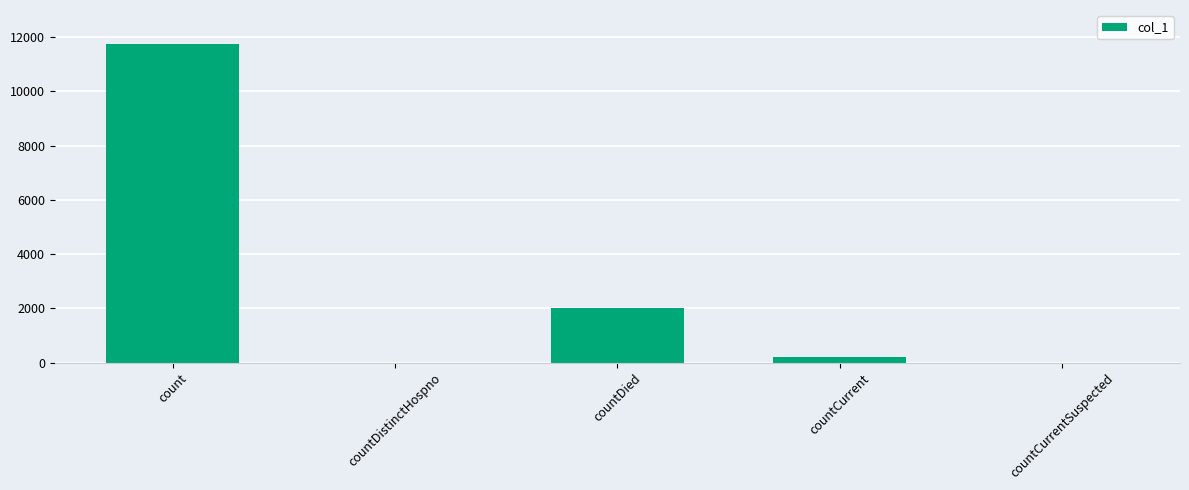

At which label does the data first exceed 214?

count